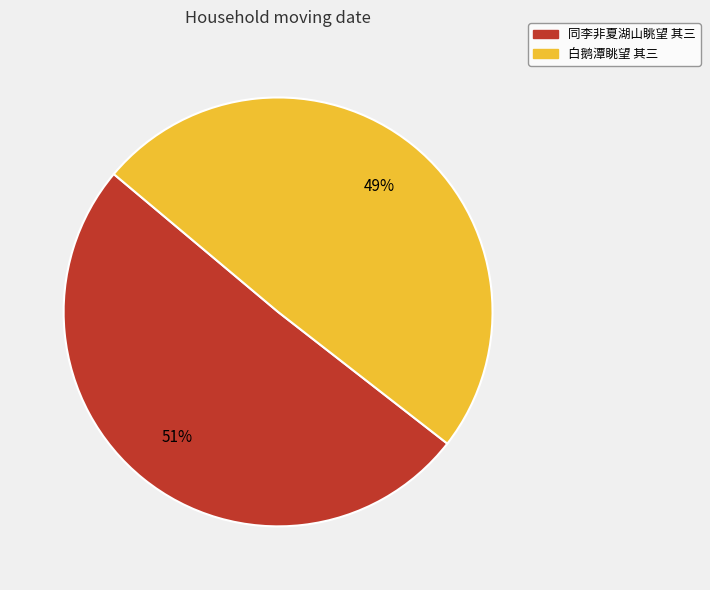

What percentage is the 白鹅潭眺望 其三 slice, to the nearest percent?

49%